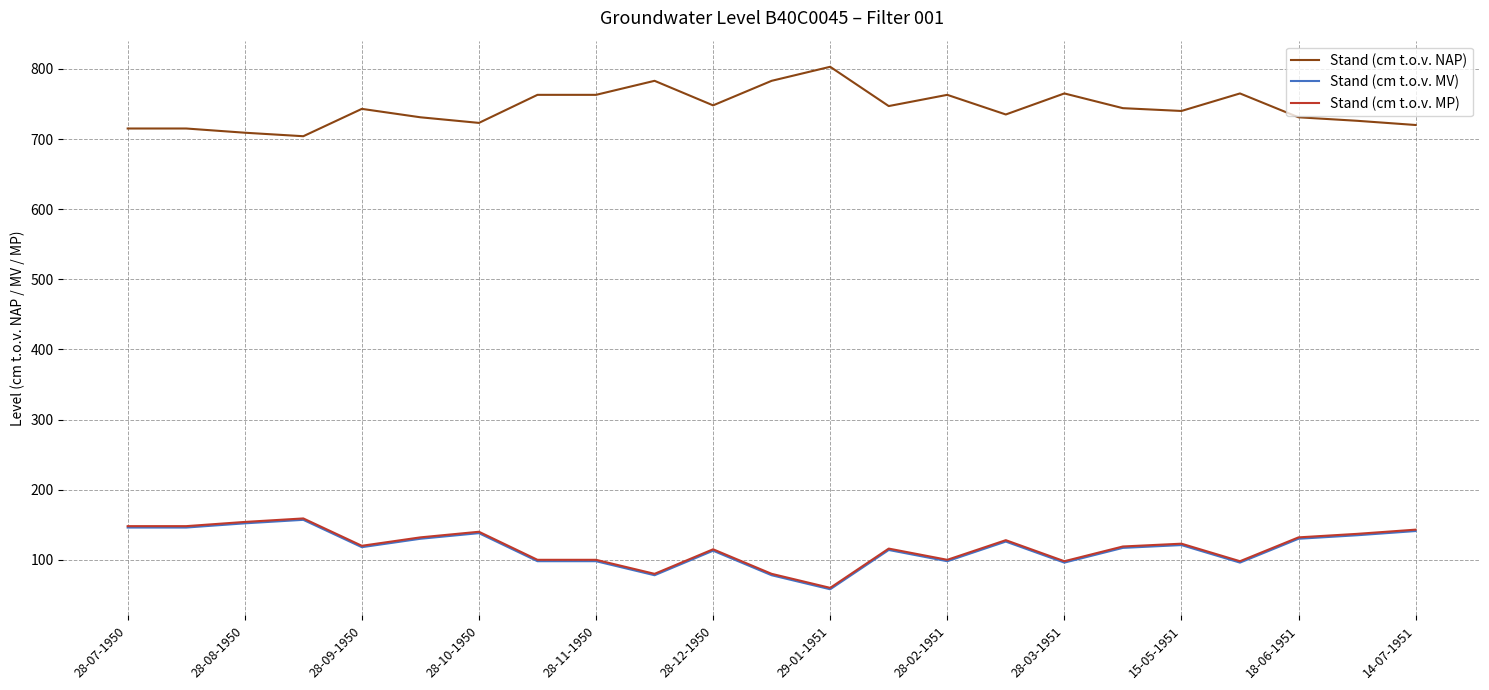

True or false: Stand (cm t.o.v. MP) has more than 1 interior local peaks.

True